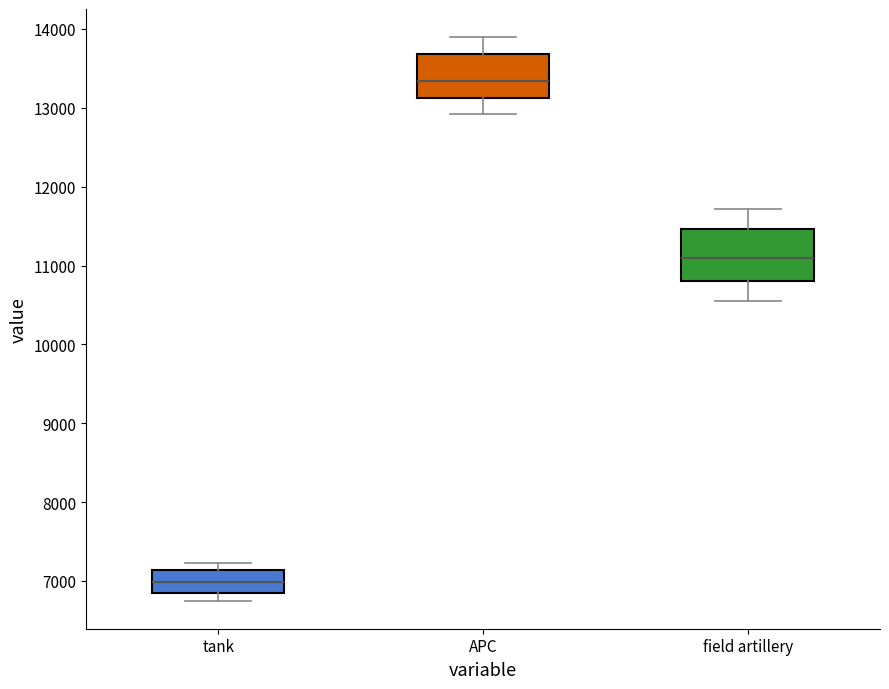

Reading left to right, transcribe this box plot: for each box, give where its median line is, the range the box spans, and where its two whiskers end, as read against the y-axis. The values are not printed on the chart, so give them approximately, as read against the axis.

tank: median 7000, box 6800 to 7100, whiskers 6800 (just below the box's lower edge) to 7200
APC: median 13300, box 13100 to 13700, whiskers 12900 to 13900
field artillery: median 11100, box 10800 to 11500, whiskers 10600 to 11700